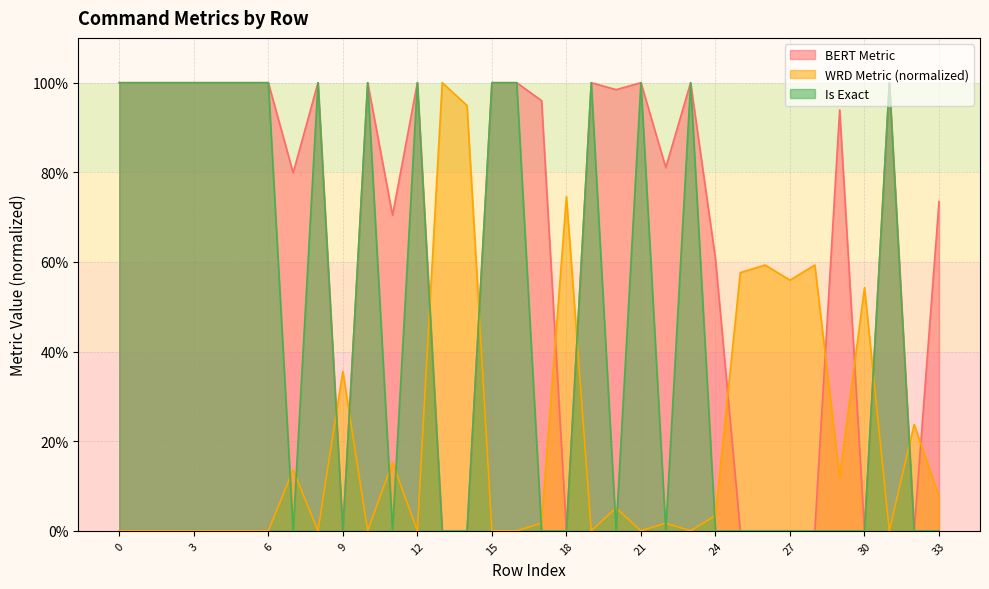

Rank the series by their maximum value, from highest to lowest.

BERT Metric, WRD Metric, Is Exact